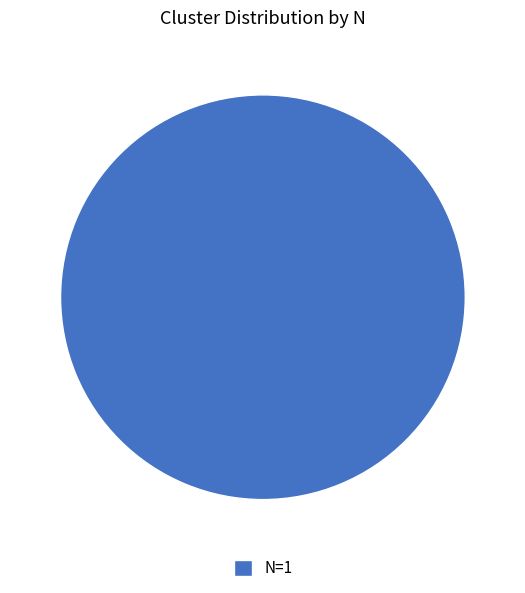

Rank the categories by value from highest to lowest.

N=1